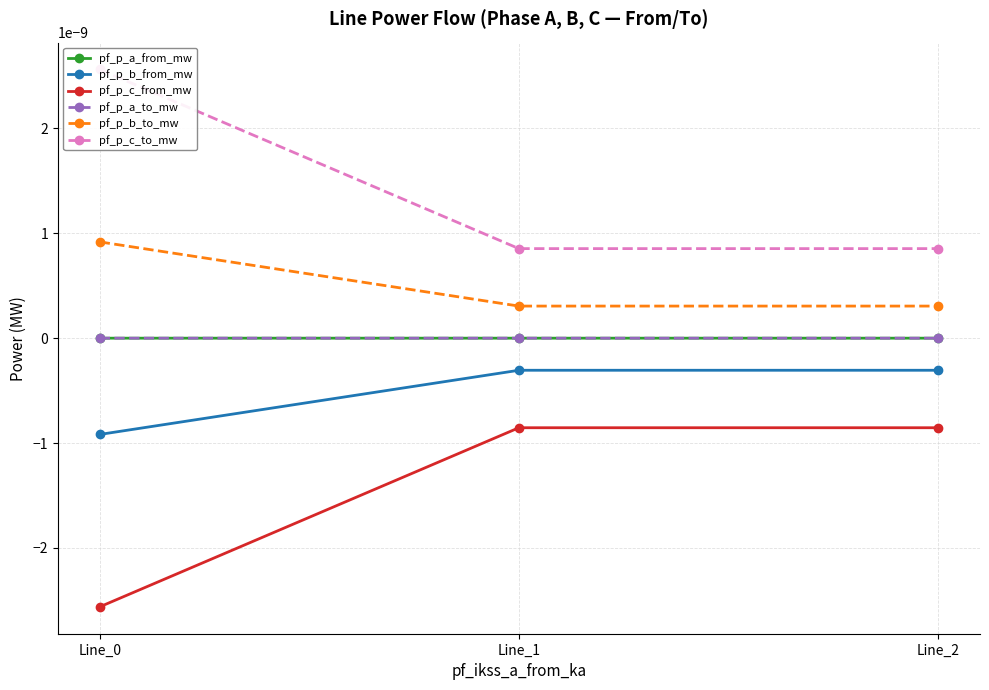

Which category has the highest value in the pf_p_a_from_mw series?

Line_2